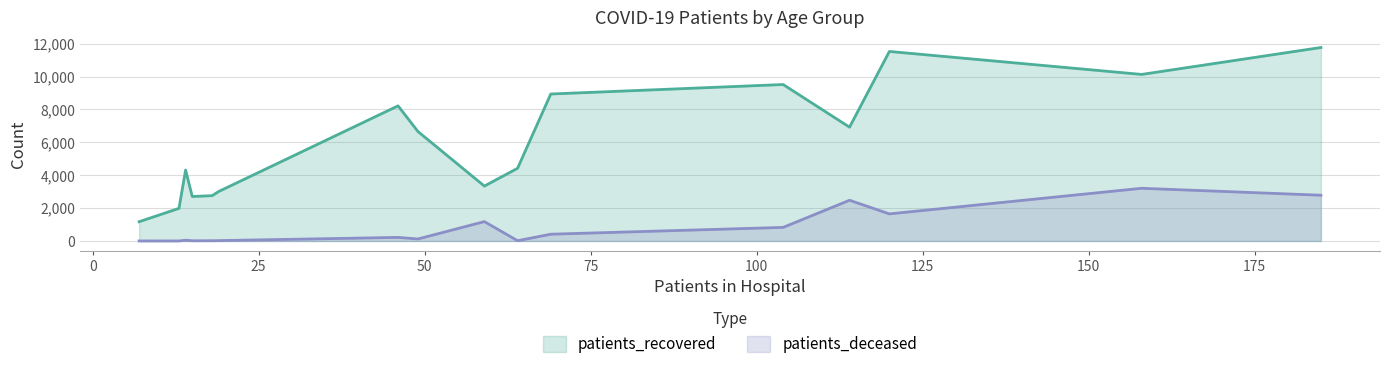

Which series has the largest range (max minus min)?

patients_recovered